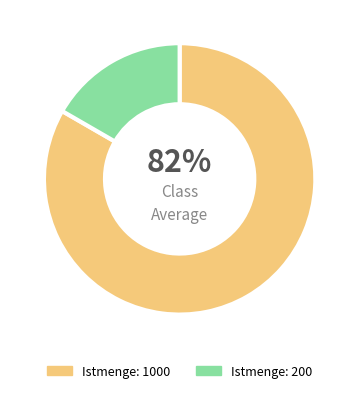

How many slices are in this pie chart?

2